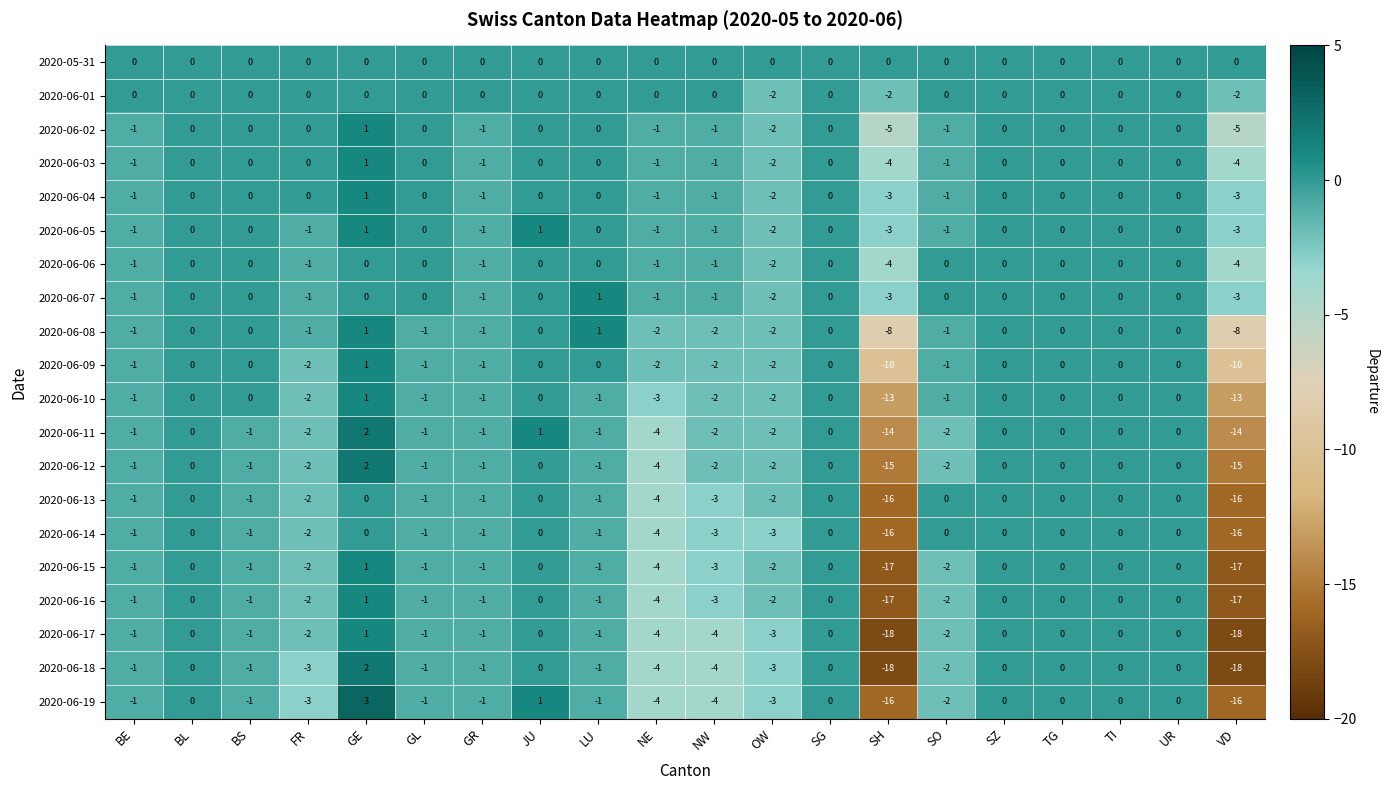

What is the difference between the 2020-06-10 values at VD and NE?

10